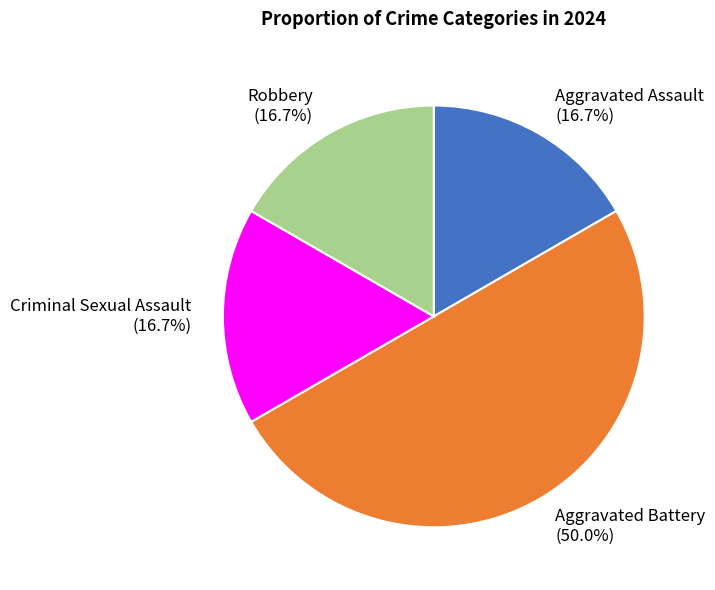

To the nearest percent, what is the average slice percentage?

25%